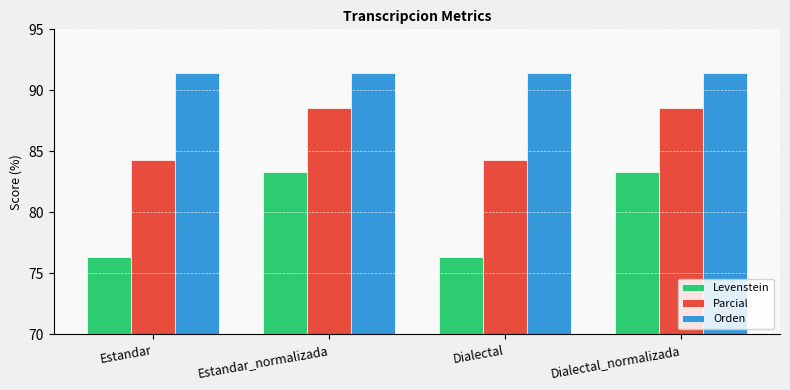

At how many categories does at least one series exceed 82?

4